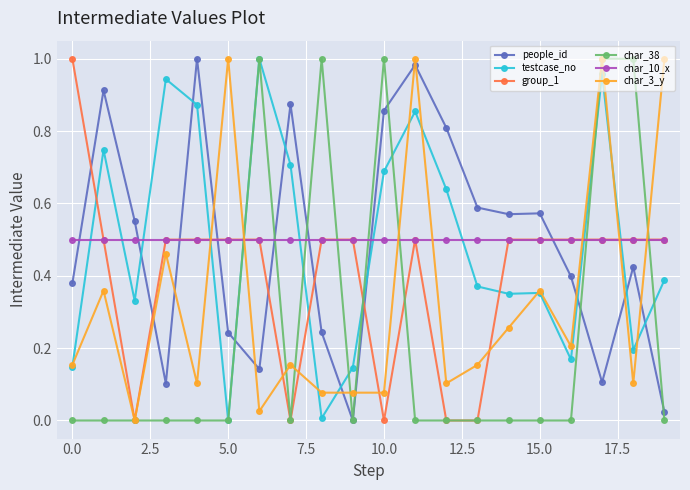

True or false: group_1 and testcase_no cross at least once.

True